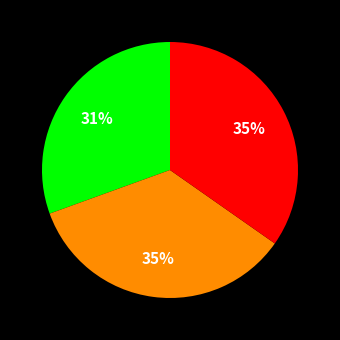

To the nearest percent, what is the average slice percentage?

33%